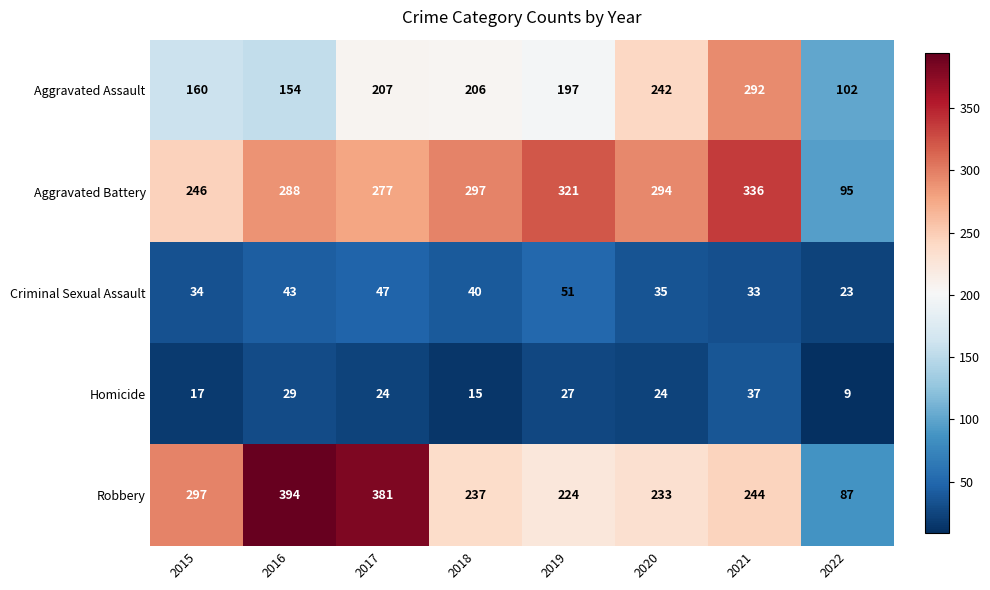

List the series in order of their peak value, highest first.

Robbery, Aggravated Battery, Aggravated Assault, Criminal Sexual Assault, Homicide